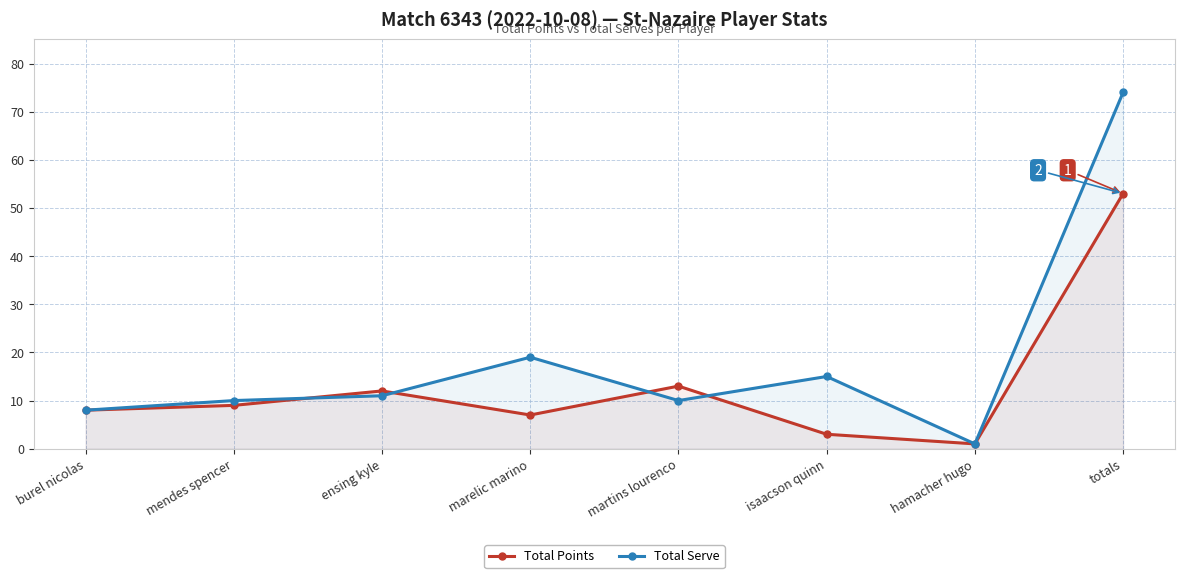

List the labels in order of Total Points value, largest first.

totals, martins lourenco, ensing kyle, mendes spencer, burel nicolas, marelic marino, isaacson quinn, hamacher hugo